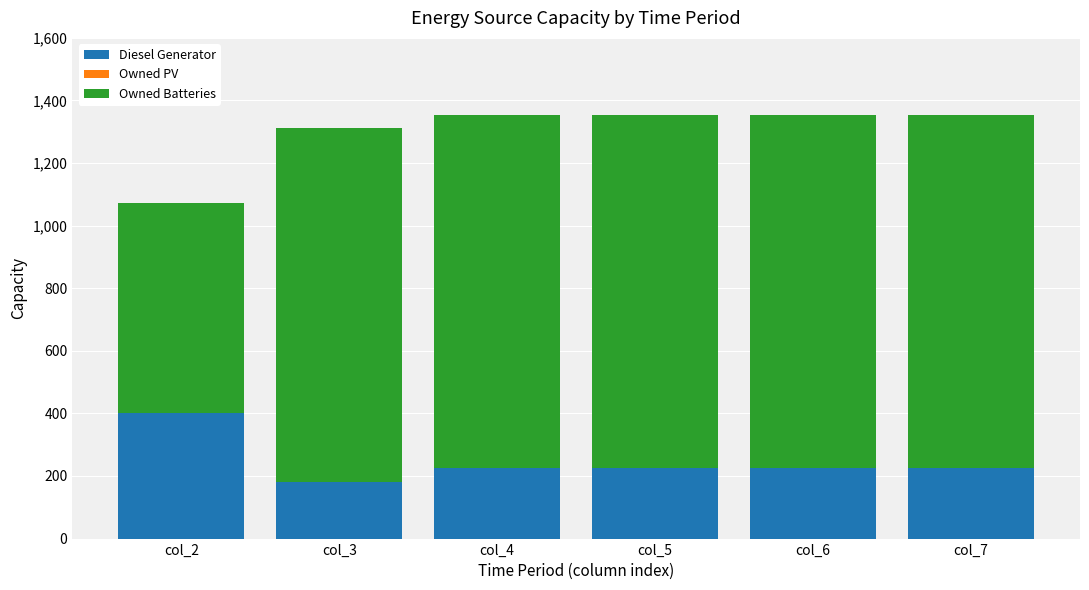

Count the number of categories in the chart.

6